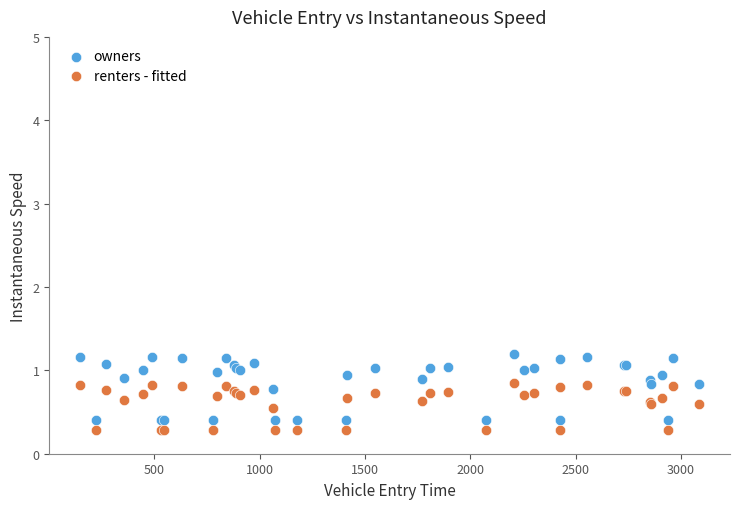

What is the X range (max minus min) for the scatter plot?

2937.8